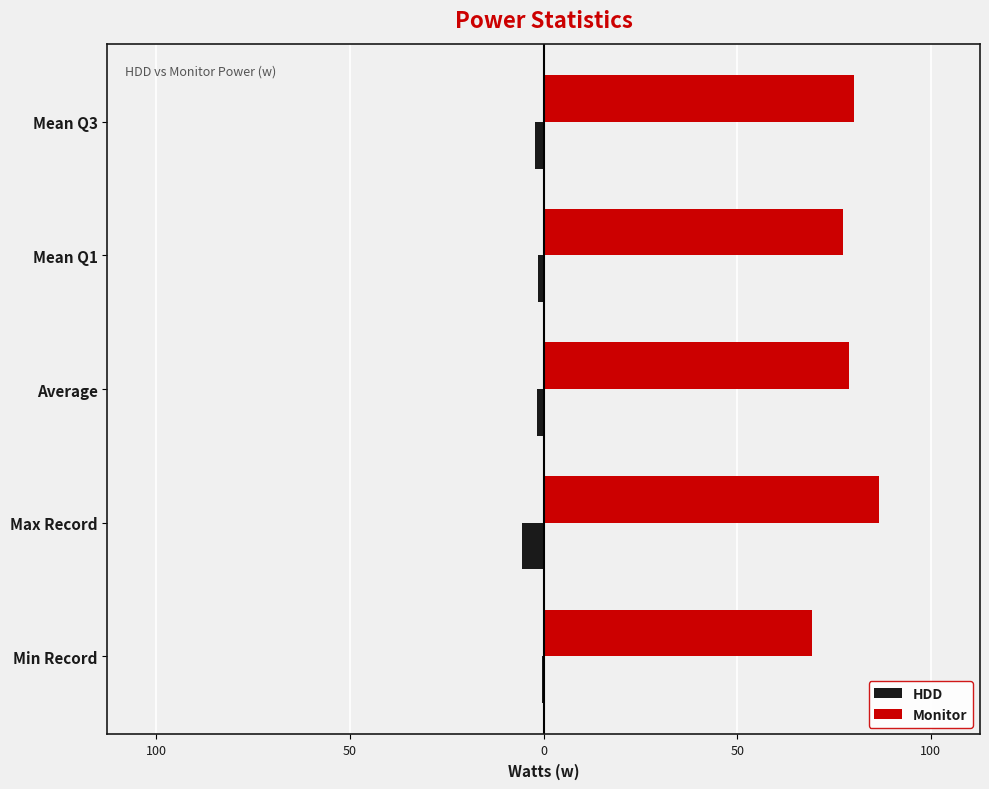

What are all the series names shown in the legend?

HDD, Monitor